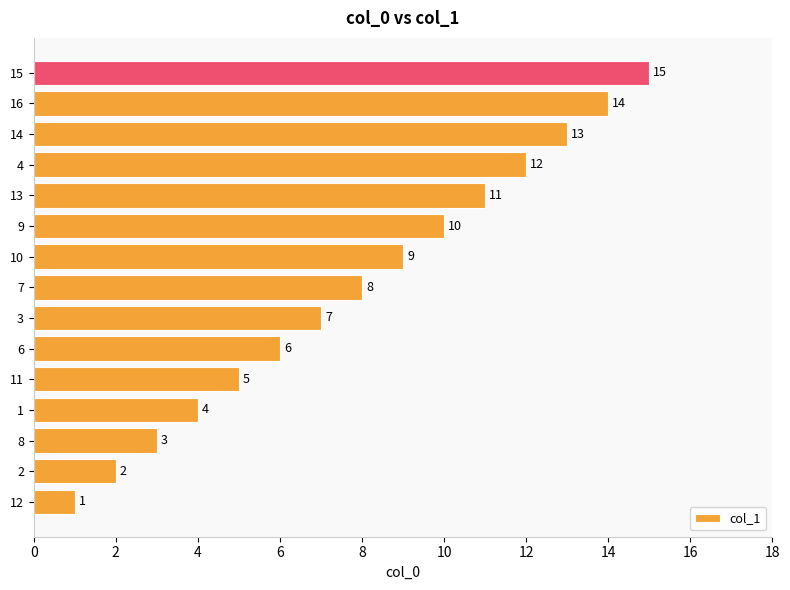

What is the smallest value displayed?

1